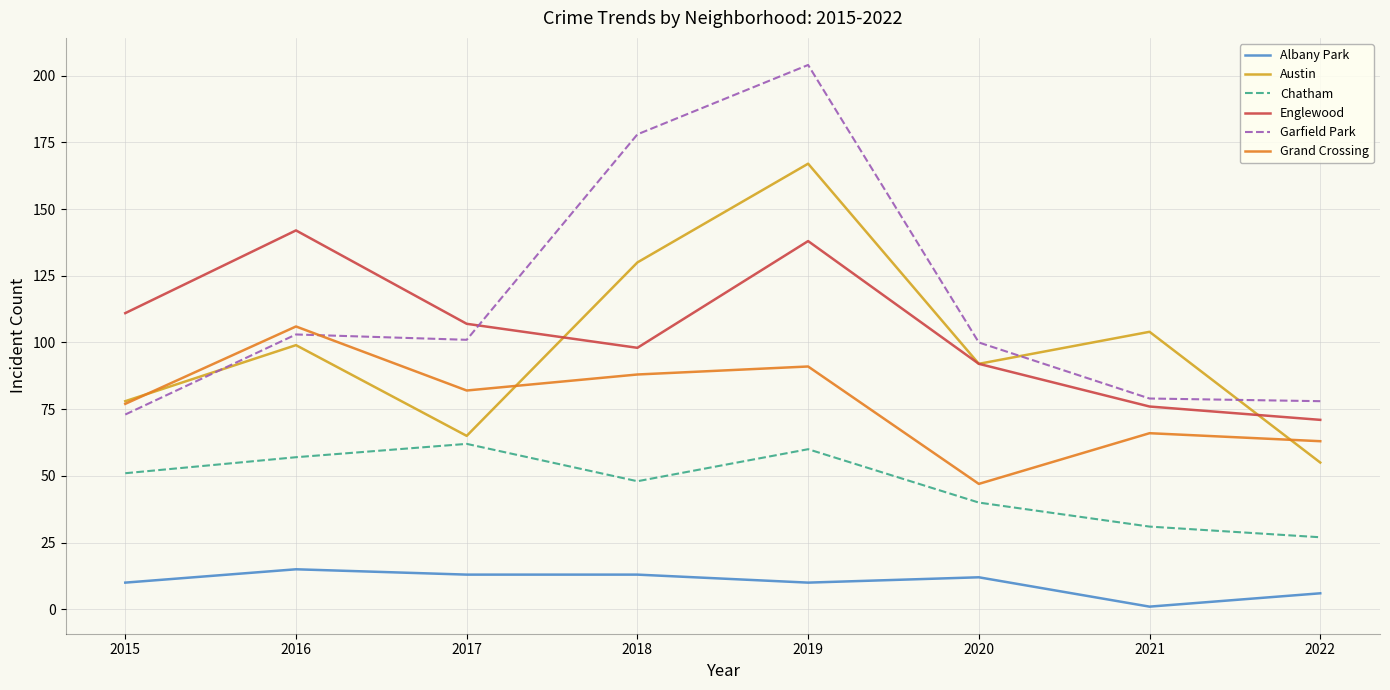

List the series in order of their peak value, highest first.

Garfield Park, Austin, Englewood, Grand Crossing, Chatham, Albany Park